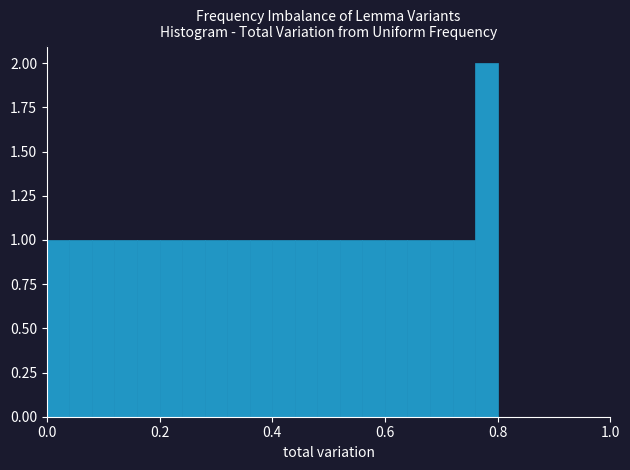

Read against the x-axis, roughly where is the centre of the tallest bar?

0.78